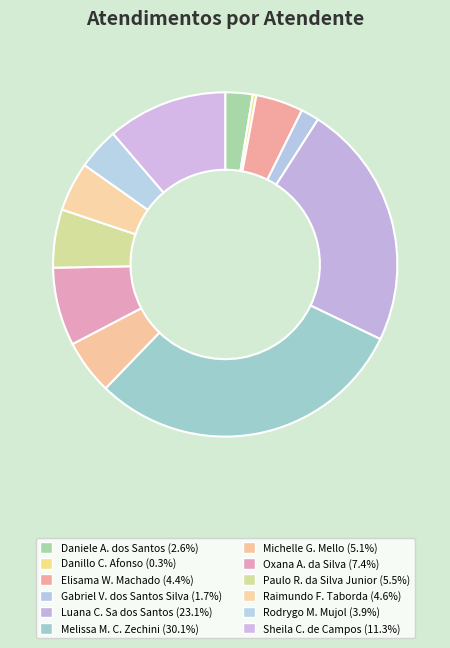

What is the largest slice in the pie chart?

Melissa Maria Caleffi Zechini